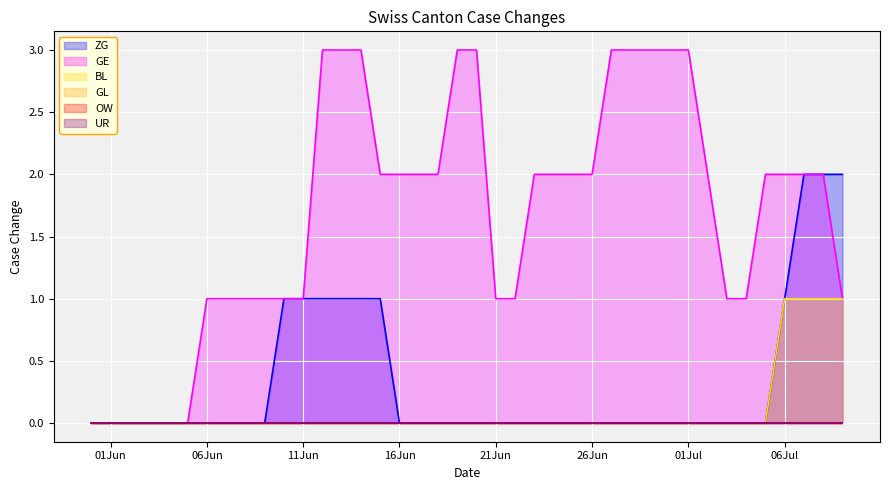

Between 2020-06-03 and 2020-07-02, which is larger?

2020-06-03